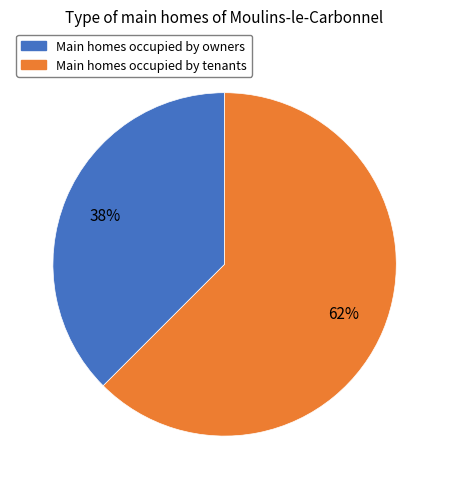

Is there any slice that represents more than half of the pie?

Yes